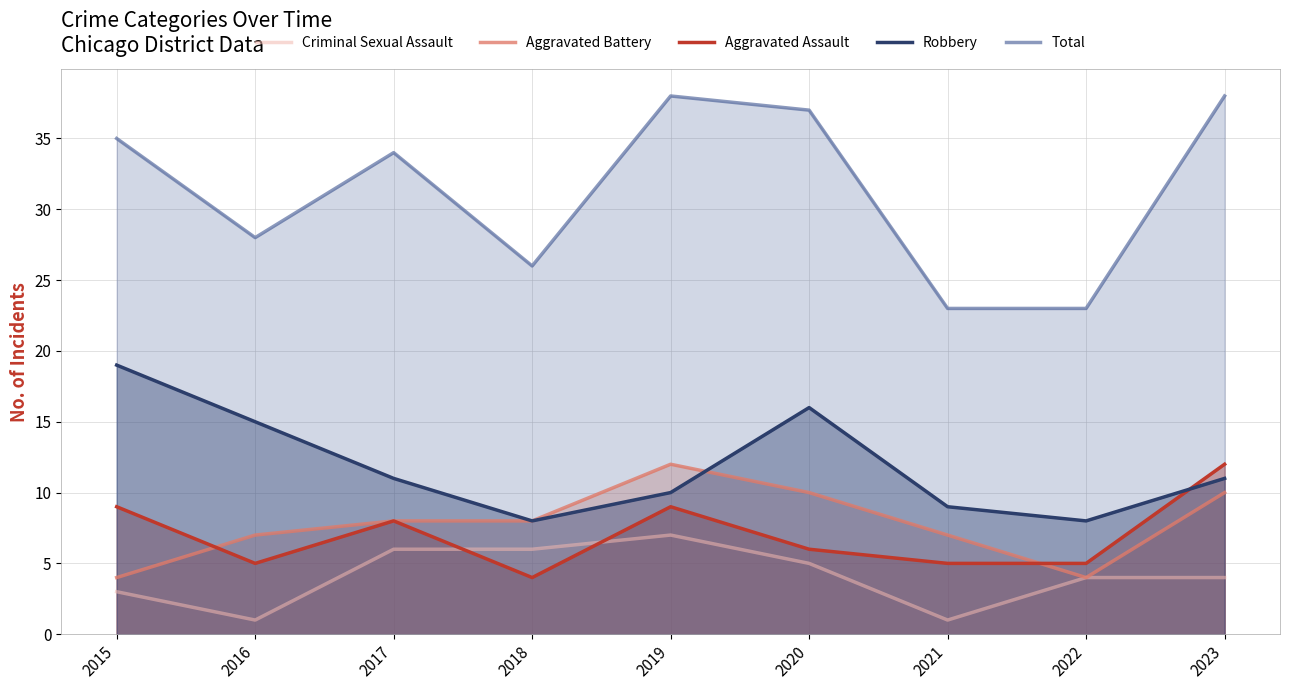

What is the sum of the Aggravated Battery values at 2018 and 2019?

20